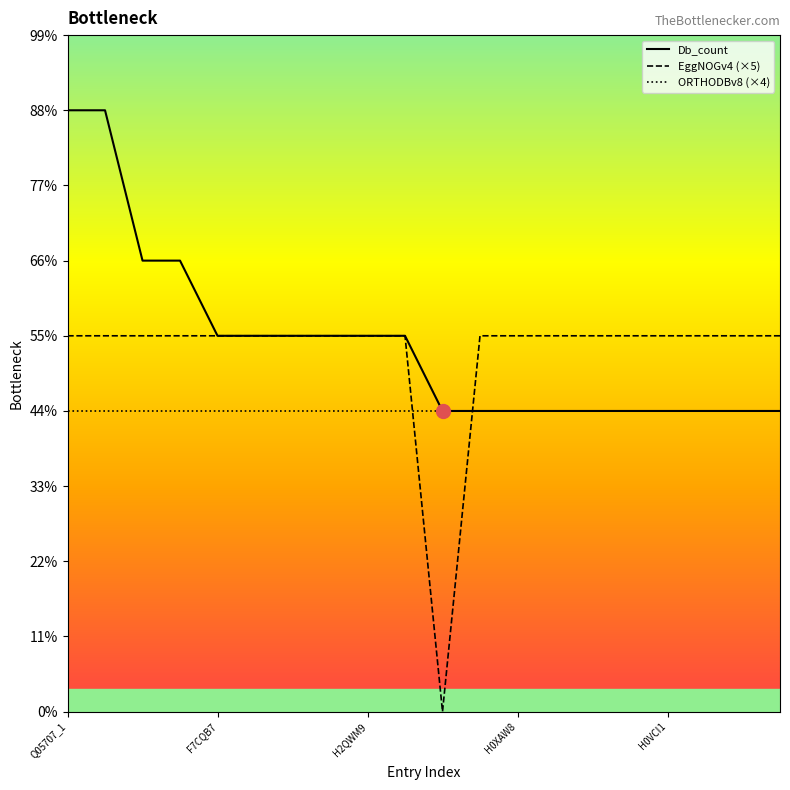

What are all the series names shown in the legend?

Db_count, EggNOGv4 (×5), ORTHODBv8 (×4)